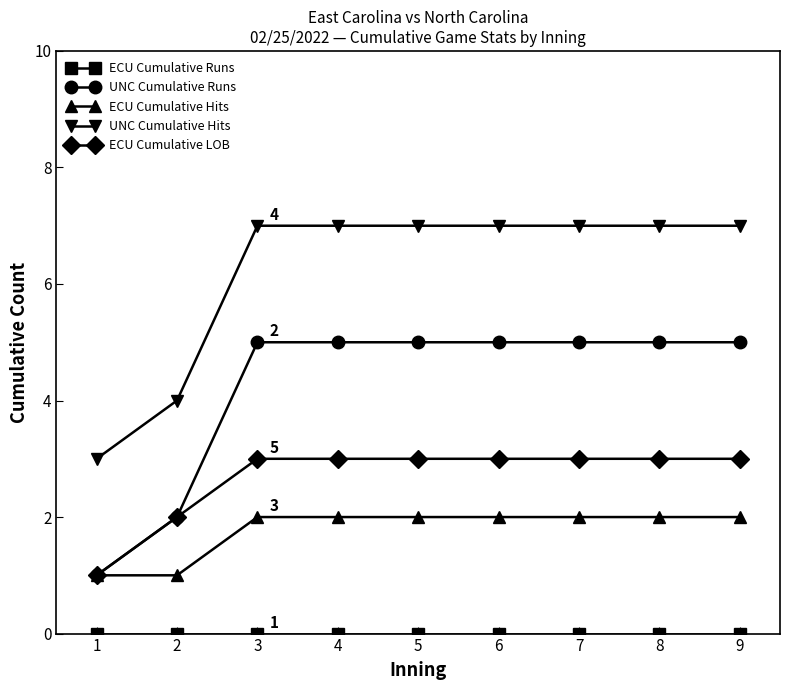

How many distinct data groups are displayed?

5